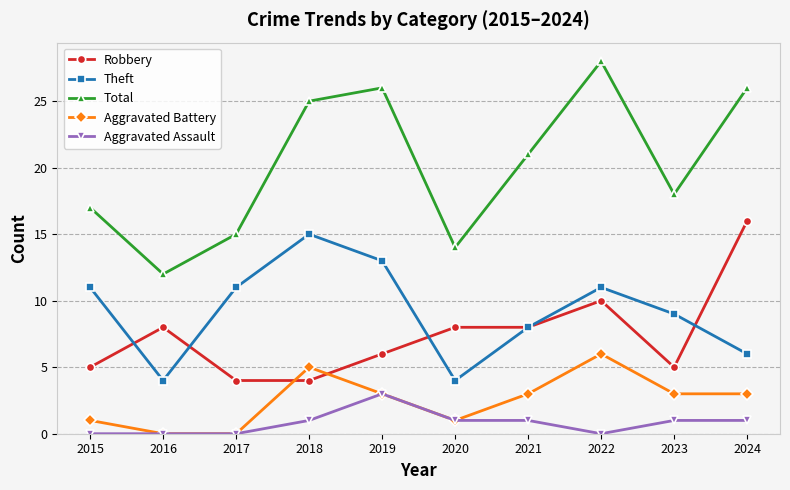

How many categories are shown in the chart?

10